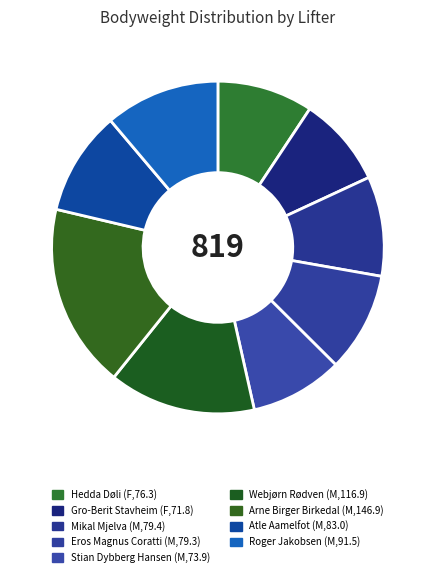

To the nearest percent, what is the average slice percentage?

11%